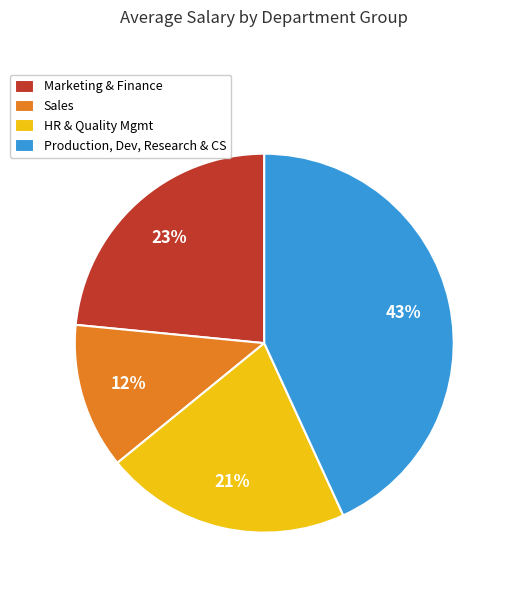

To the nearest percent, what is the combined percentage of HR & Quality Mgmt and Marketing & Finance?

44%